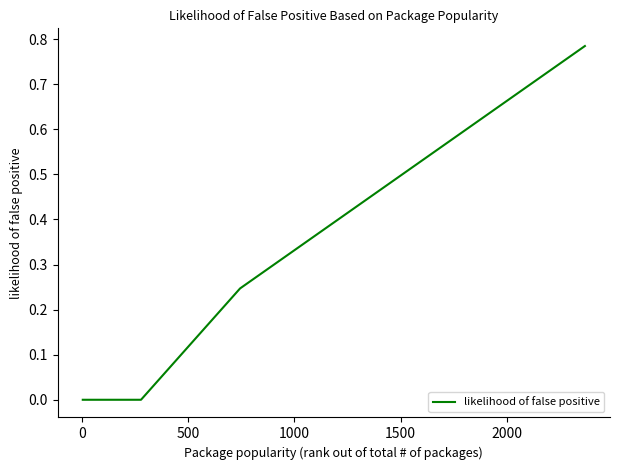

How many lines are shown in the chart?

1